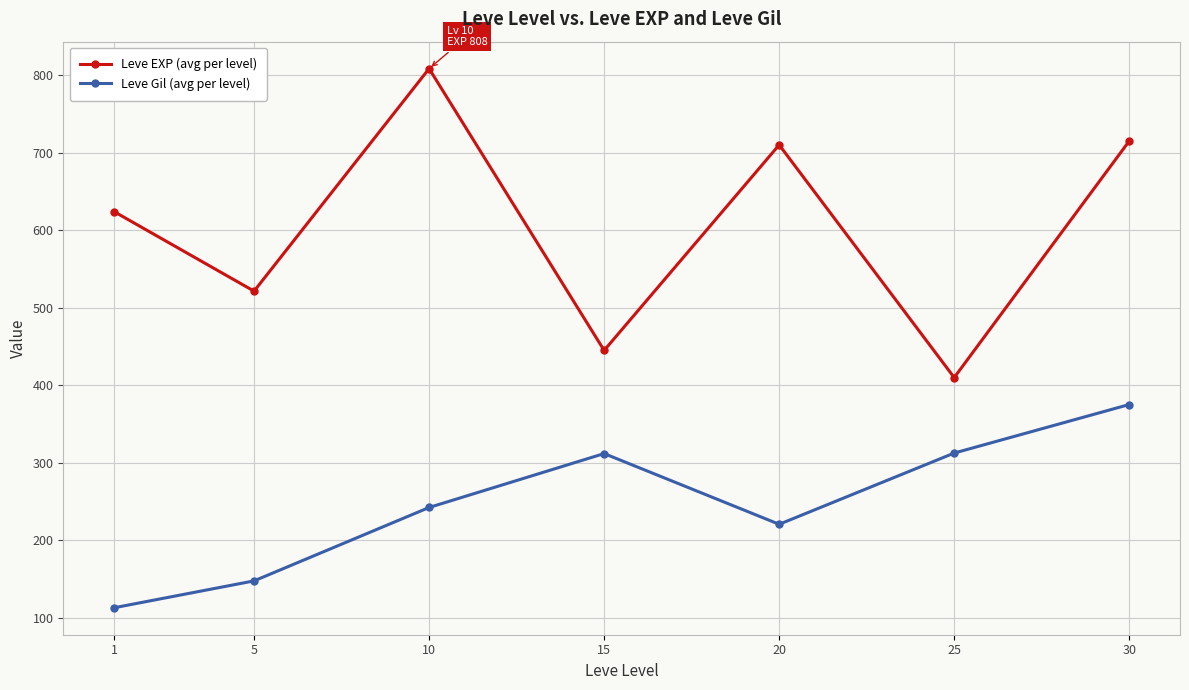

Which category has the lowest value in the Leve Gil (avg per level) series?

1